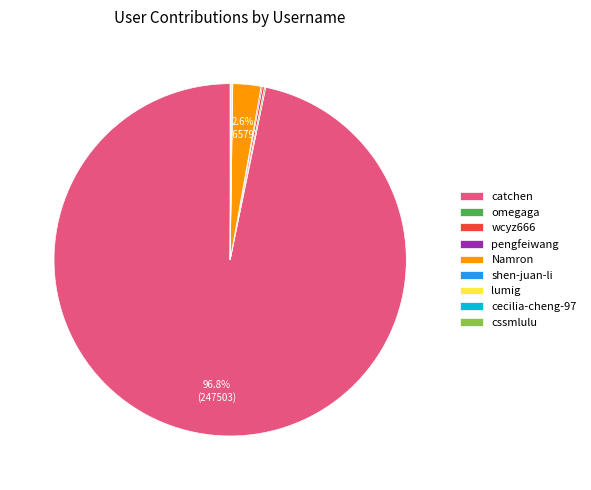

Which category has the biggest portion of the pie?

catchen